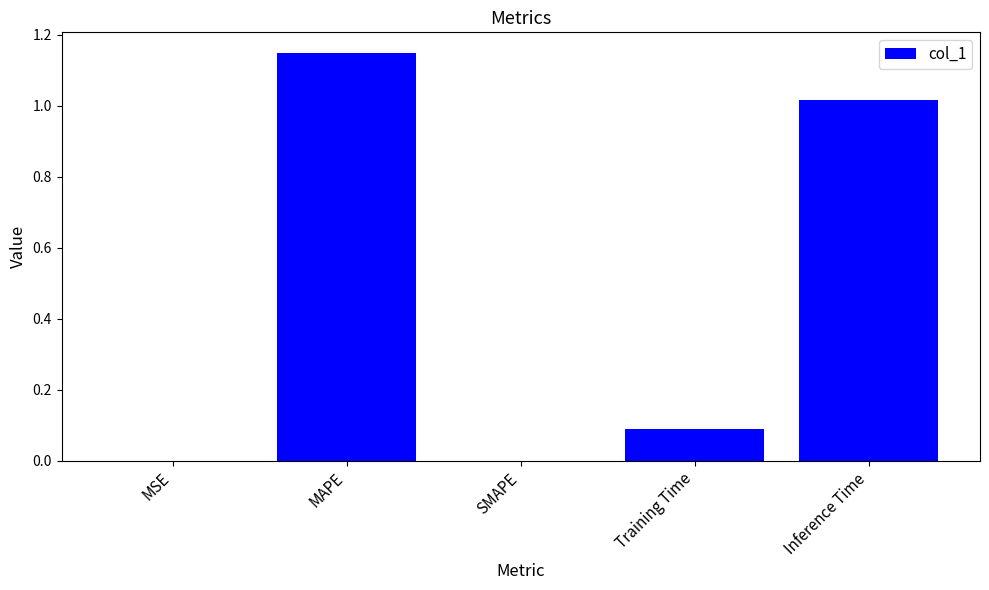

Approximately how many times larger is the value at Training Time compared to MAPE?

0.1